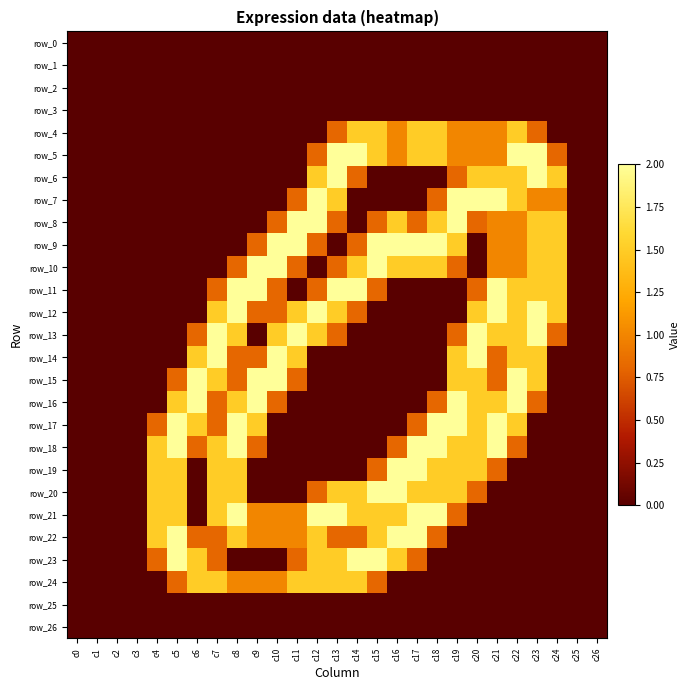

Reading right to left, what are all the values shown in this chart?

row_0: 0.0	0.0	0.0	0.0	0.0	0.0	0.0	0.0	0.0	0.0	0.0	0.0	0.0	0.0	0.0	0.0	0.0	0.0	0.0	0.0	0.0	0.0	0.0	0.0	0.0	0.0	0.0
row_1: 0.0	0.0	0.0	0.0	0.0	0.0	0.0	0.0	0.0	0.0	0.0	0.0	0.0	0.0	0.0	0.0	0.0	0.0	0.0	0.0	0.0	0.0	0.0	0.0	0.0	0.0	0.0
row_2: 0.0	0.0	0.0	0.0	0.0	0.0	0.0	0.0	0.0	0.0	0.0	0.0	0.0	0.0	0.0	0.0	0.0	0.0	0.0	0.0	0.0	0.0	0.0	0.0	0.0	0.0	0.0
row_3: 0.0	0.0	0.0	0.0	0.0	0.0	0.0	0.0	0.0	0.0	0.0	0.0	0.0	0.0	0.0	0.0	0.0	0.0	0.0	0.0	0.0	0.0	0.0	0.0	0.0	0.0	0.0
row_4: 0.0	0.0	0.0	0.8	1.5	1.0	1.0	1.0	1.5	1.5	1.0	1.5	1.5	0.8	0.0	0.0	0.0	0.0	0.0	0.0	0.0	0.0	0.0	0.0	0.0	0.0	0.0
row_5: 0.0	0.0	0.8	2.0	2.0	1.0	1.0	1.0	1.5	1.5	1.0	1.5	2.0	2.0	0.8	0.0	0.0	0.0	0.0	0.0	0.0	0.0	0.0	0.0	0.0	0.0	0.0
row_6: 0.0	0.0	1.5	2.0	1.5	1.5	1.5	0.8	0.0	0.0	0.0	0.0	0.8	2.0	1.5	0.0	0.0	0.0	0.0	0.0	0.0	0.0	0.0	0.0	0.0	0.0	0.0
row_7: 0.0	0.0	1.0	1.0	1.5	2.0	2.0	2.0	0.8	0.0	0.0	0.0	0.0	1.5	2.0	0.8	0.0	0.0	0.0	0.0	0.0	0.0	0.0	0.0	0.0	0.0	0.0
row_8: 0.0	0.0	1.5	1.5	1.0	1.0	0.8	2.0	1.5	0.8	1.5	0.8	0.0	0.8	2.0	2.0	0.8	0.0	0.0	0.0	0.0	0.0	0.0	0.0	0.0	0.0	0.0
row_9: 0.0	0.0	1.5	1.5	1.0	1.0	0.0	1.5	2.0	2.0	2.0	2.0	0.8	0.0	0.8	2.0	2.0	0.8	0.0	0.0	0.0	0.0	0.0	0.0	0.0	0.0	0.0
row_10: 0.0	0.0	1.5	1.5	1.0	1.0	0.0	0.8	1.5	1.5	1.5	2.0	1.5	0.8	0.0	0.8	2.0	2.0	0.8	0.0	0.0	0.0	0.0	0.0	0.0	0.0	0.0
row_11: 0.0	0.0	1.5	1.5	1.5	2.0	0.8	0.0	0.0	0.0	0.0	0.8	2.0	2.0	0.8	0.0	0.8	2.0	2.0	0.8	0.0	0.0	0.0	0.0	0.0	0.0	0.0
row_12: 0.0	0.0	1.5	2.0	1.5	2.0	1.5	0.0	0.0	0.0	0.0	0.0	0.8	1.5	2.0	1.5	0.8	0.8	2.0	1.5	0.0	0.0	0.0	0.0	0.0	0.0	0.0
row_13: 0.0	0.0	0.8	2.0	1.5	1.5	2.0	0.8	0.0	0.0	0.0	0.0	0.0	0.8	1.5	2.0	1.5	0.0	1.5	2.0	0.8	0.0	0.0	0.0	0.0	0.0	0.0
row_14: 0.0	0.0	0.0	1.5	1.5	0.8	2.0	1.5	0.0	0.0	0.0	0.0	0.0	0.0	0.0	1.5	2.0	0.8	0.8	2.0	1.5	0.0	0.0	0.0	0.0	0.0	0.0
row_15: 0.0	0.0	0.0	1.5	2.0	0.8	1.5	1.5	0.0	0.0	0.0	0.0	0.0	0.0	0.0	0.8	2.0	2.0	0.8	1.5	2.0	0.8	0.0	0.0	0.0	0.0	0.0
row_16: 0.0	0.0	0.0	0.8	2.0	1.5	1.5	2.0	0.8	0.0	0.0	0.0	0.0	0.0	0.0	0.0	0.8	2.0	1.5	0.8	2.0	1.5	0.0	0.0	0.0	0.0	0.0
row_17: 0.0	0.0	0.0	0.0	1.5	2.0	1.5	2.0	2.0	0.8	0.0	0.0	0.0	0.0	0.0	0.0	0.0	1.5	2.0	0.8	1.5	2.0	0.8	0.0	0.0	0.0	0.0
row_18: 0.0	0.0	0.0	0.0	0.8	2.0	1.5	1.5	2.0	2.0	0.8	0.0	0.0	0.0	0.0	0.0	0.0	0.8	2.0	1.5	0.8	2.0	1.5	0.0	0.0	0.0	0.0
row_19: 0.0	0.0	0.0	0.0	0.0	0.8	1.5	1.5	1.5	2.0	2.0	0.8	0.0	0.0	0.0	0.0	0.0	0.0	1.5	1.5	0.0	1.5	1.5	0.0	0.0	0.0	0.0
row_20: 0.0	0.0	0.0	0.0	0.0	0.0	0.8	1.5	1.5	1.5	2.0	2.0	1.5	1.5	0.8	0.0	0.0	0.0	1.5	1.5	0.0	1.5	1.5	0.0	0.0	0.0	0.0
row_21: 0.0	0.0	0.0	0.0	0.0	0.0	0.0	0.8	2.0	2.0	1.5	1.5	1.5	2.0	2.0	1.0	1.0	1.0	2.0	1.5	0.0	1.5	1.5	0.0	0.0	0.0	0.0
row_22: 0.0	0.0	0.0	0.0	0.0	0.0	0.0	0.0	0.8	2.0	2.0	1.5	0.8	0.8	1.5	1.0	1.0	1.0	1.5	0.8	0.8	2.0	1.5	0.0	0.0	0.0	0.0
row_23: 0.0	0.0	0.0	0.0	0.0	0.0	0.0	0.0	0.0	0.8	1.5	2.0	2.0	1.5	1.5	0.8	0.0	0.0	0.0	0.8	1.5	2.0	0.8	0.0	0.0	0.0	0.0
row_24: 0.0	0.0	0.0	0.0	0.0	0.0	0.0	0.0	0.0	0.0	0.0	0.8	1.5	1.5	1.5	1.5	1.0	1.0	1.0	1.5	1.5	0.8	0.0	0.0	0.0	0.0	0.0
row_25: 0.0	0.0	0.0	0.0	0.0	0.0	0.0	0.0	0.0	0.0	0.0	0.0	0.0	0.0	0.0	0.0	0.0	0.0	0.0	0.0	0.0	0.0	0.0	0.0	0.0	0.0	0.0
row_26: 0.0	0.0	0.0	0.0	0.0	0.0	0.0	0.0	0.0	0.0	0.0	0.0	0.0	0.0	0.0	0.0	0.0	0.0	0.0	0.0	0.0	0.0	0.0	0.0	0.0	0.0	0.0